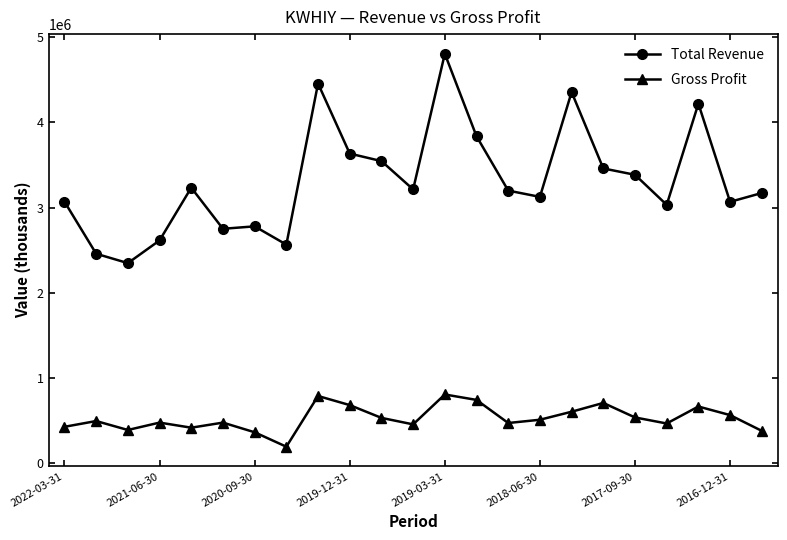

What is the greatest value displayed?

4806500